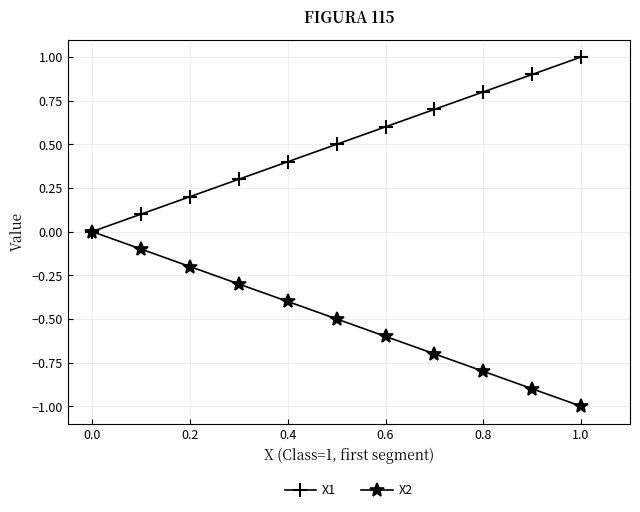

Which series has the largest total across all categories?

X1